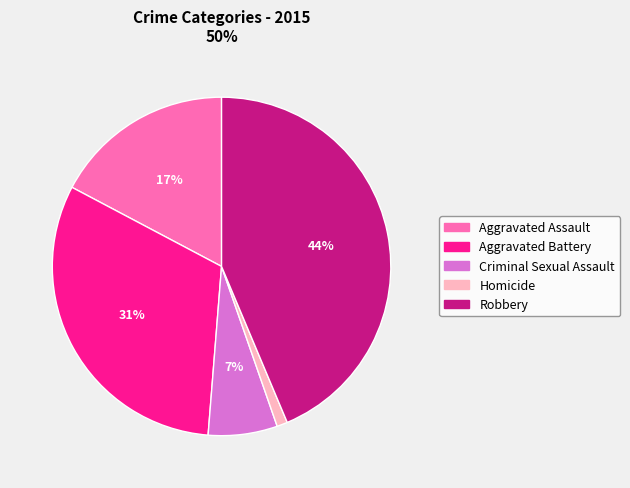

To the nearest percent, what is the combined percentage of Robbery and Aggravated Battery?

75%